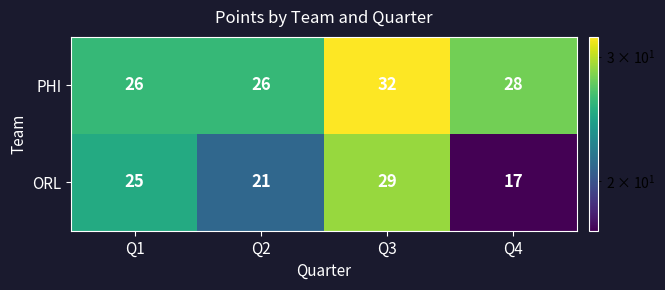

What is the greatest value displayed?

32